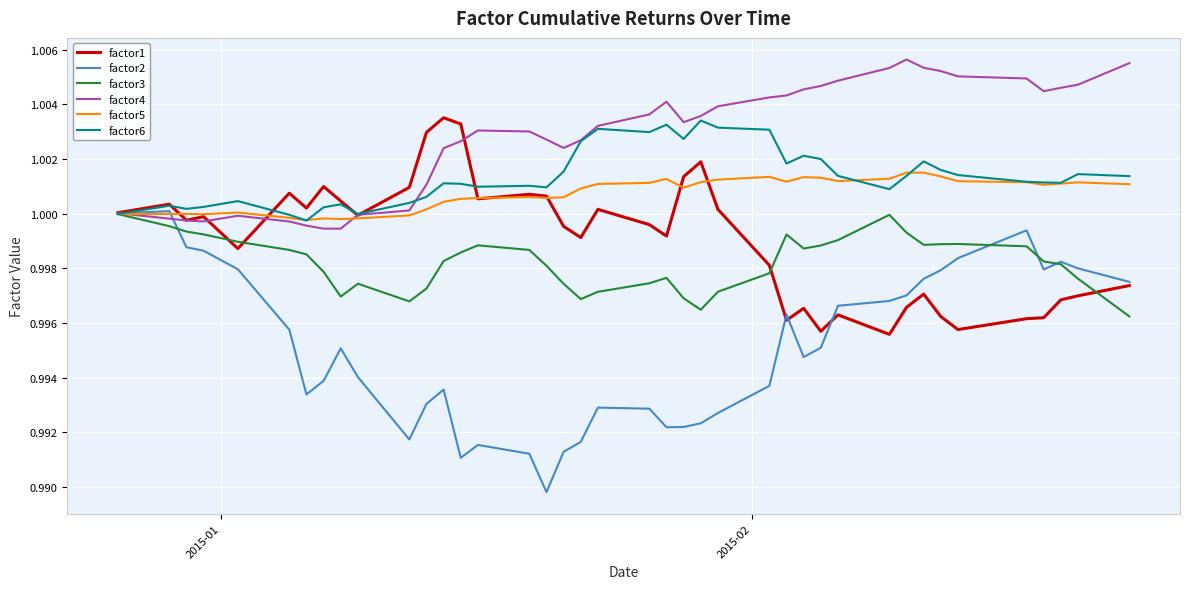

Which series has the widest spread of values?

factor2